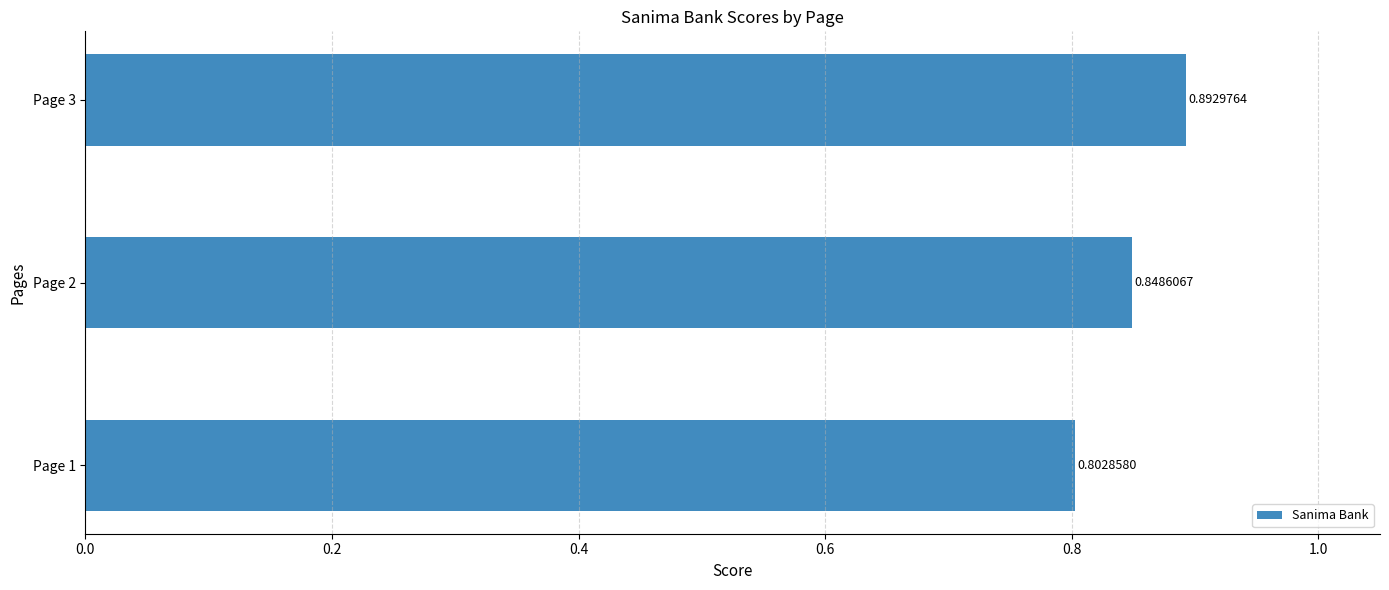

List the labels in order of value, smallest first.

Page 1, Page 2, Page 3